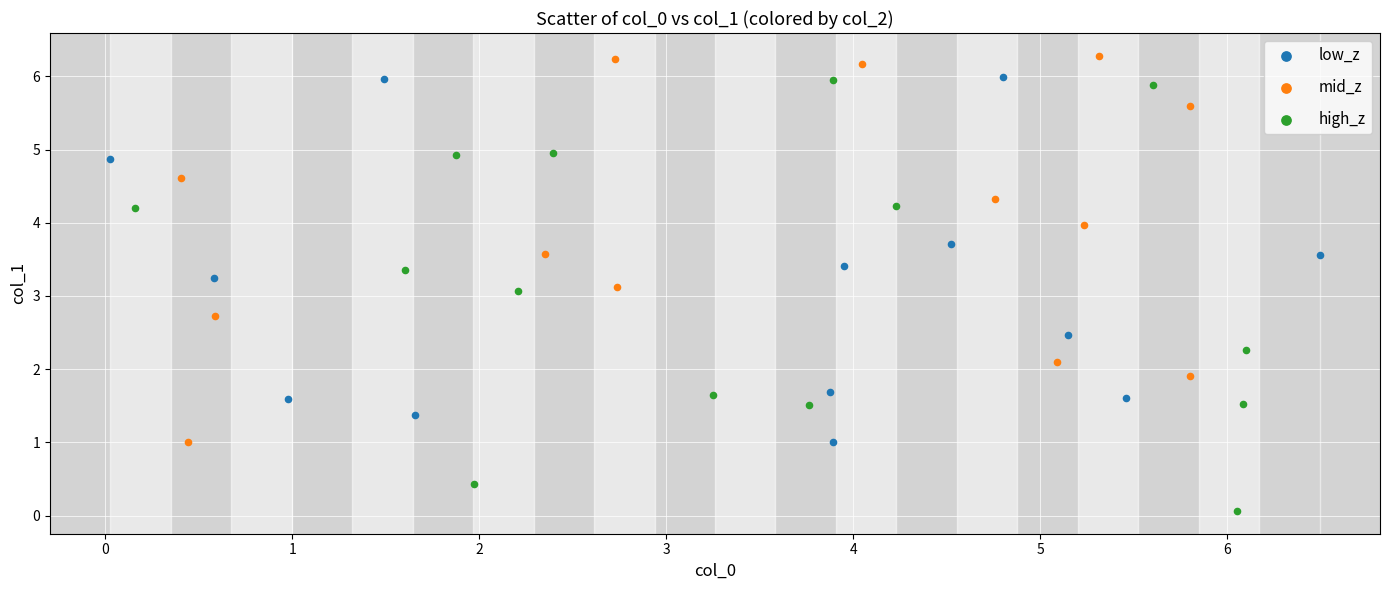

Which series contains the highest Y value?

mid_z